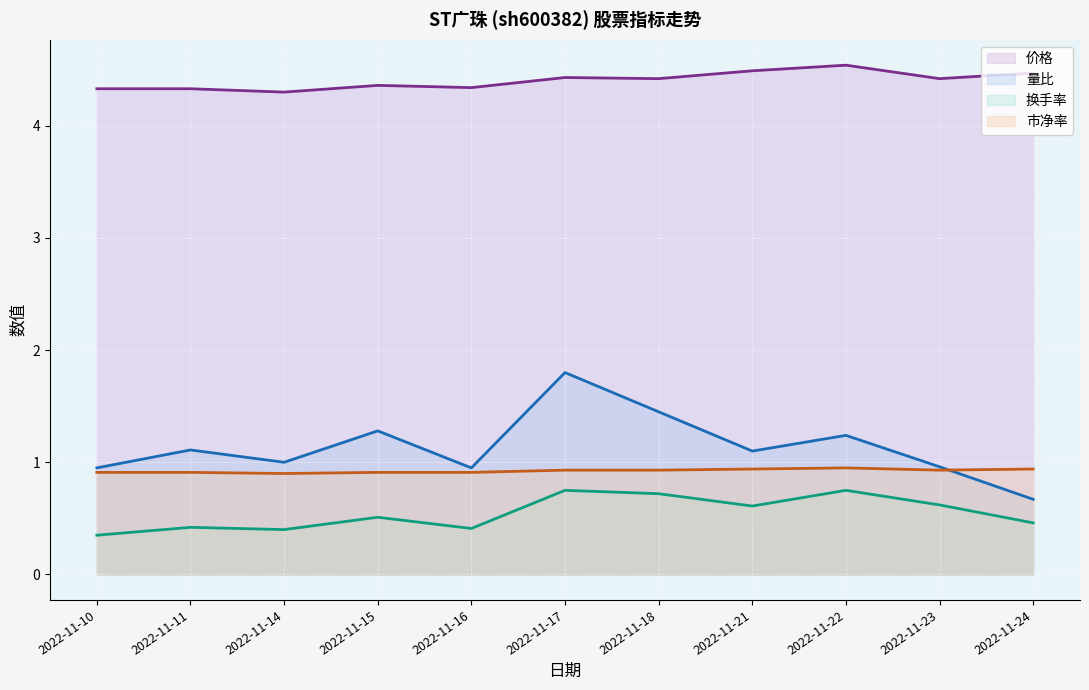

How many values in the 量比 series exceed 1?

6